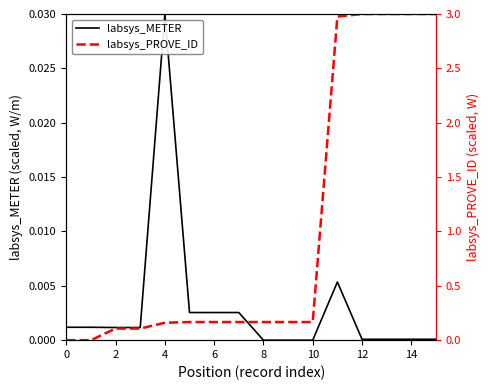

What value does the labsys_PROVE_ID series have at 11?

3.0